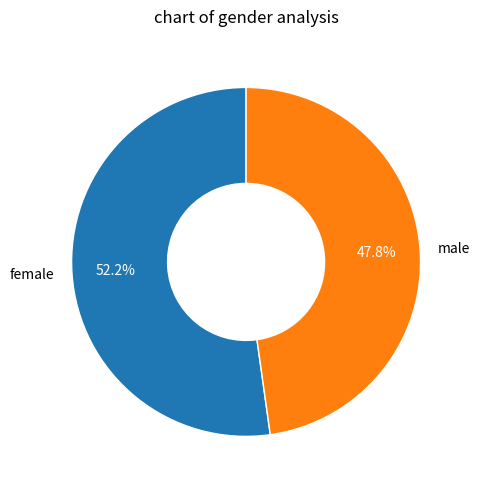

What is the ratio of the value at female to the value at male?

1.1